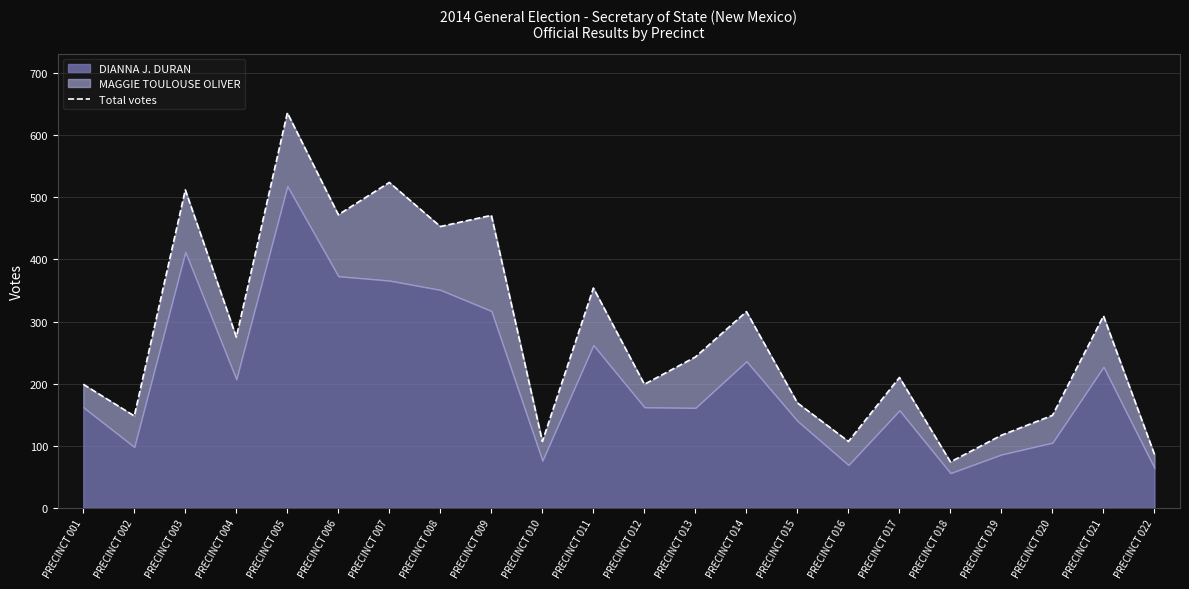

True or false: the data has more than 1 interior local peaks.

True